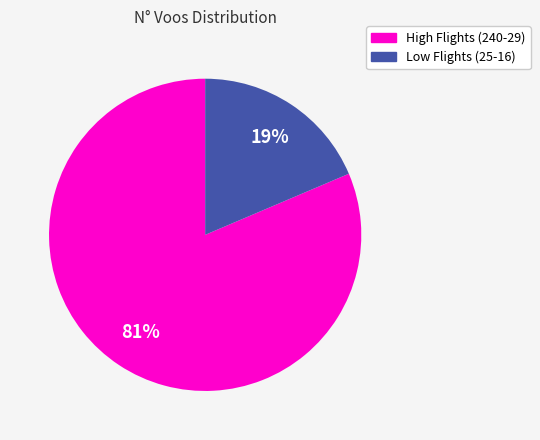

Is there a majority slice in this chart?

Yes